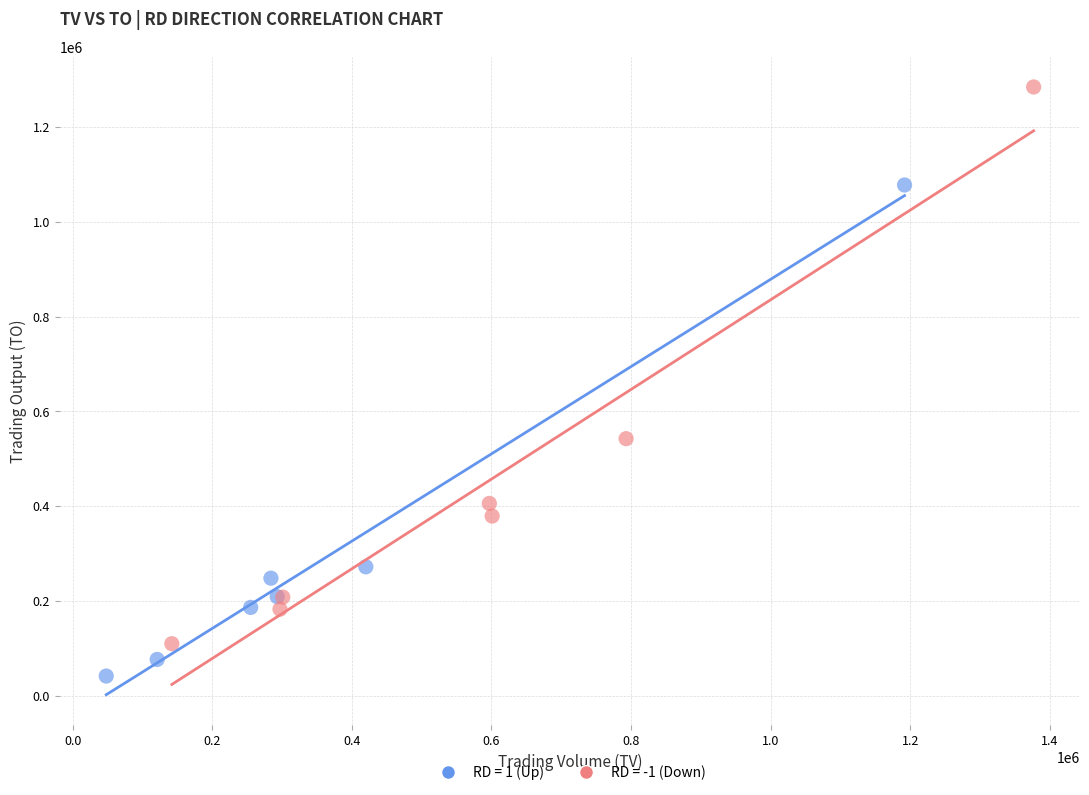

Which series contains the lowest Y value?

RD = 1 (Up)